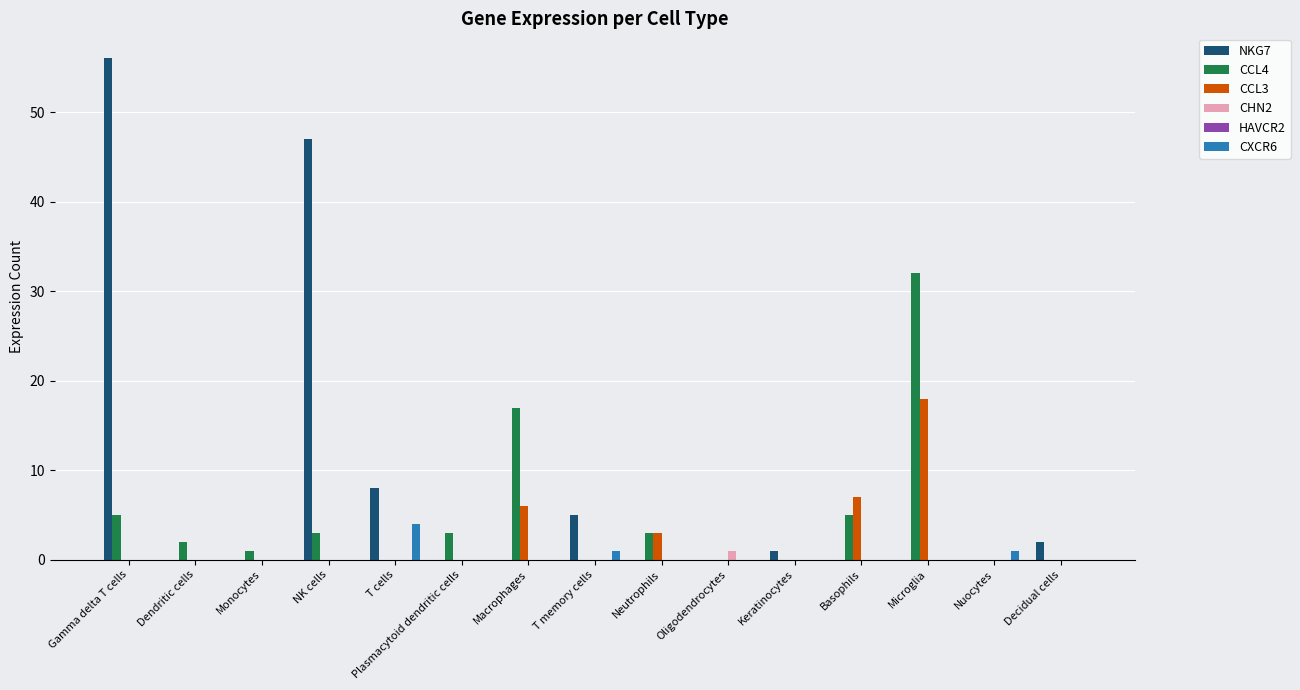

What is the total value across all series at Plasmacytoid dendritic cells?

3